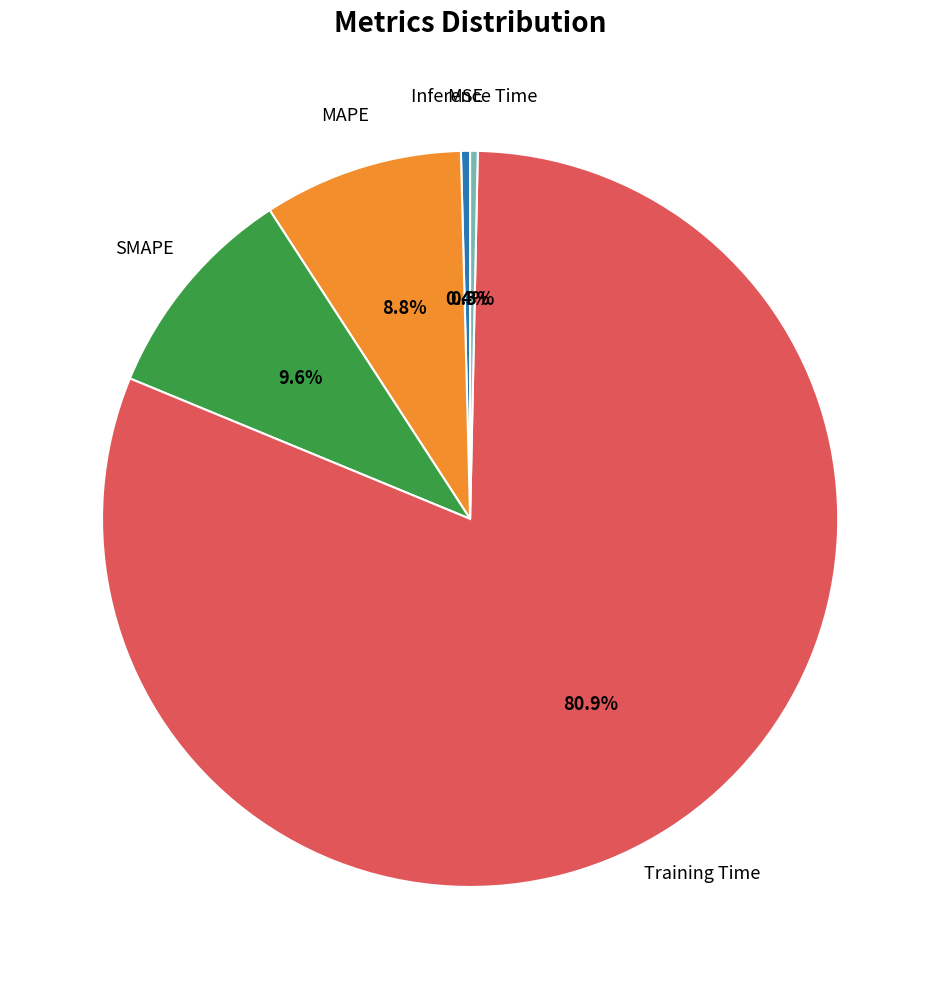

How many segments does this pie chart have?

5